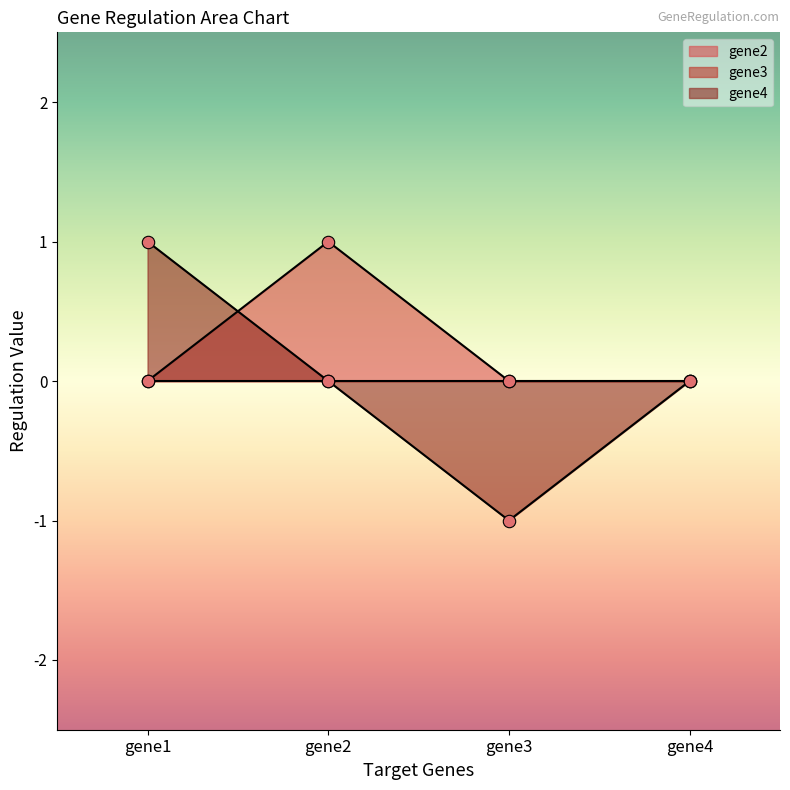

Which series reaches the minimum Y coordinate?

gene4